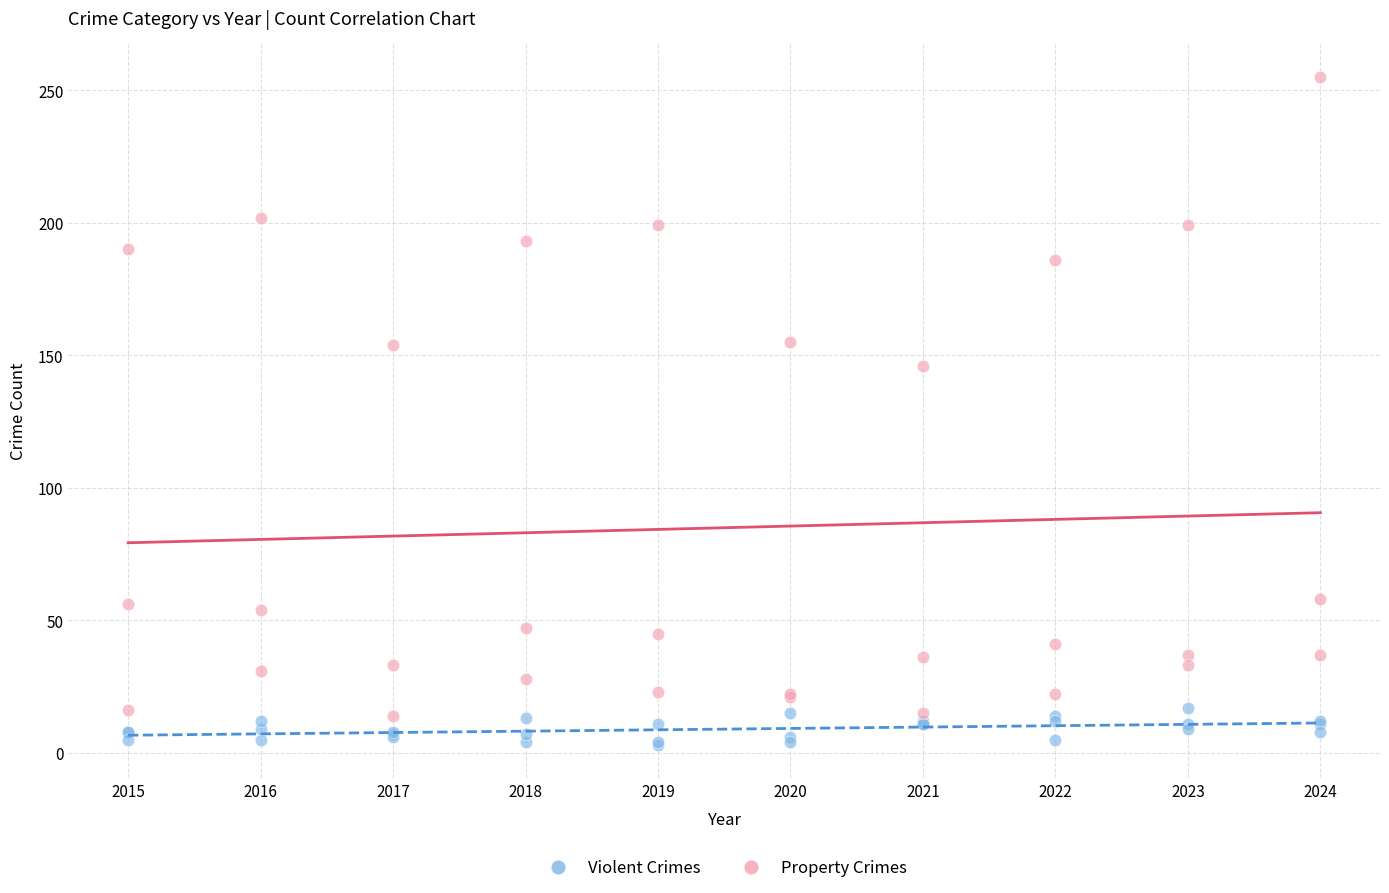

What is the X range (max minus min) for the scatter plot?

9